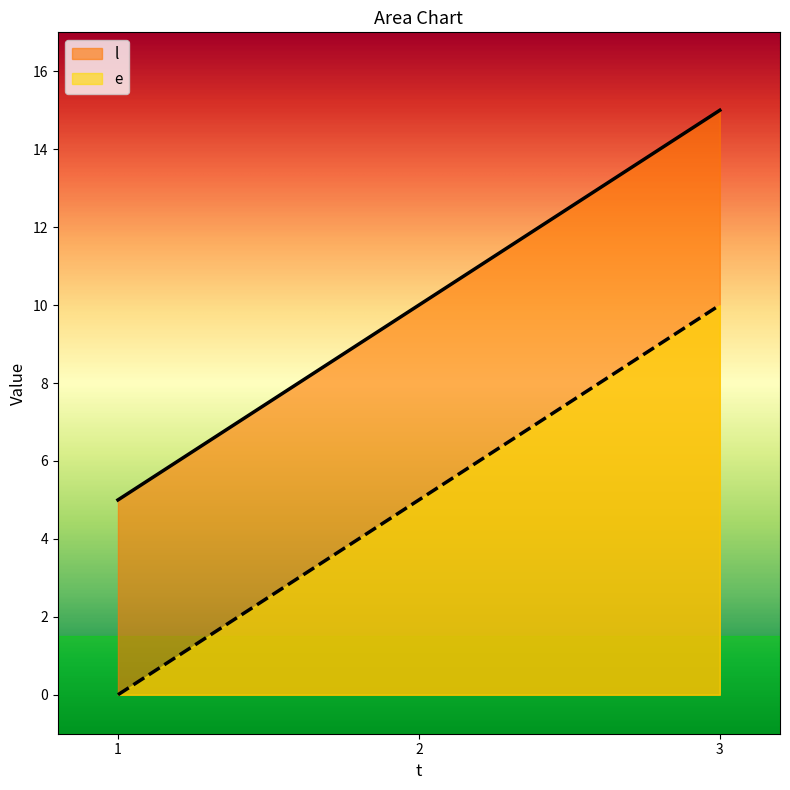

What is the minimum value for e?

0